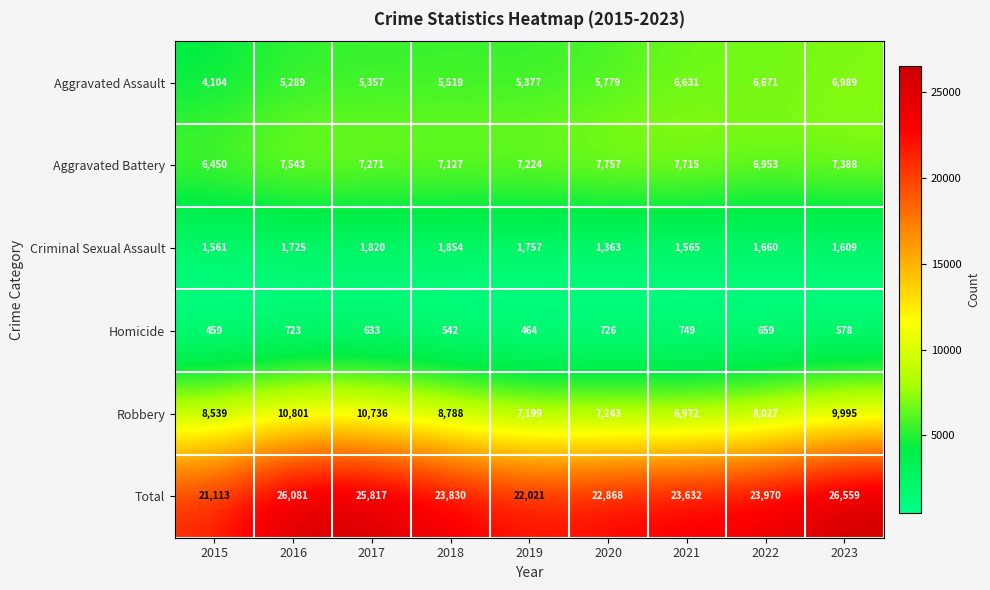

Rank the series by their maximum value, from lowest to highest.

Homicide, Criminal Sexual Assault, Aggravated Assault, Aggravated Battery, Robbery, Total